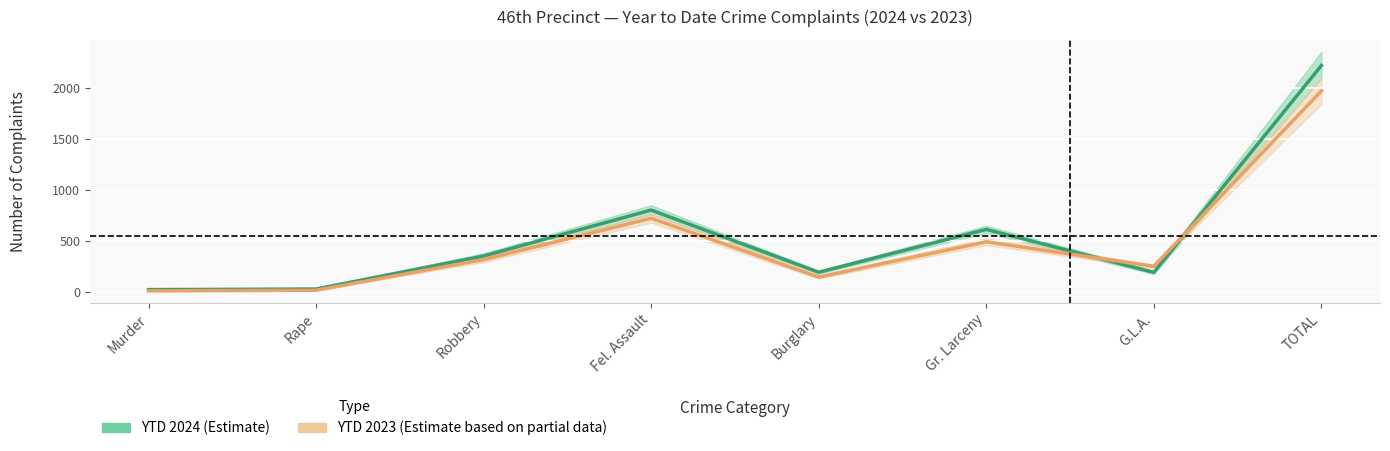

Rank the categories by YTD 2023 value from highest to lowest.

TOTAL, Fel. Assault, Gr. Larceny, Robbery, G.L.A., Burglary, Rape, Murder